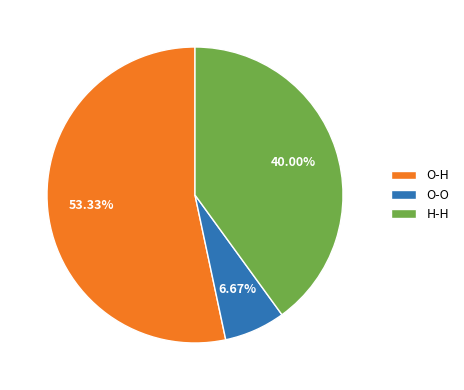

The O-O slice represents 1% of the pie. True or false?

False